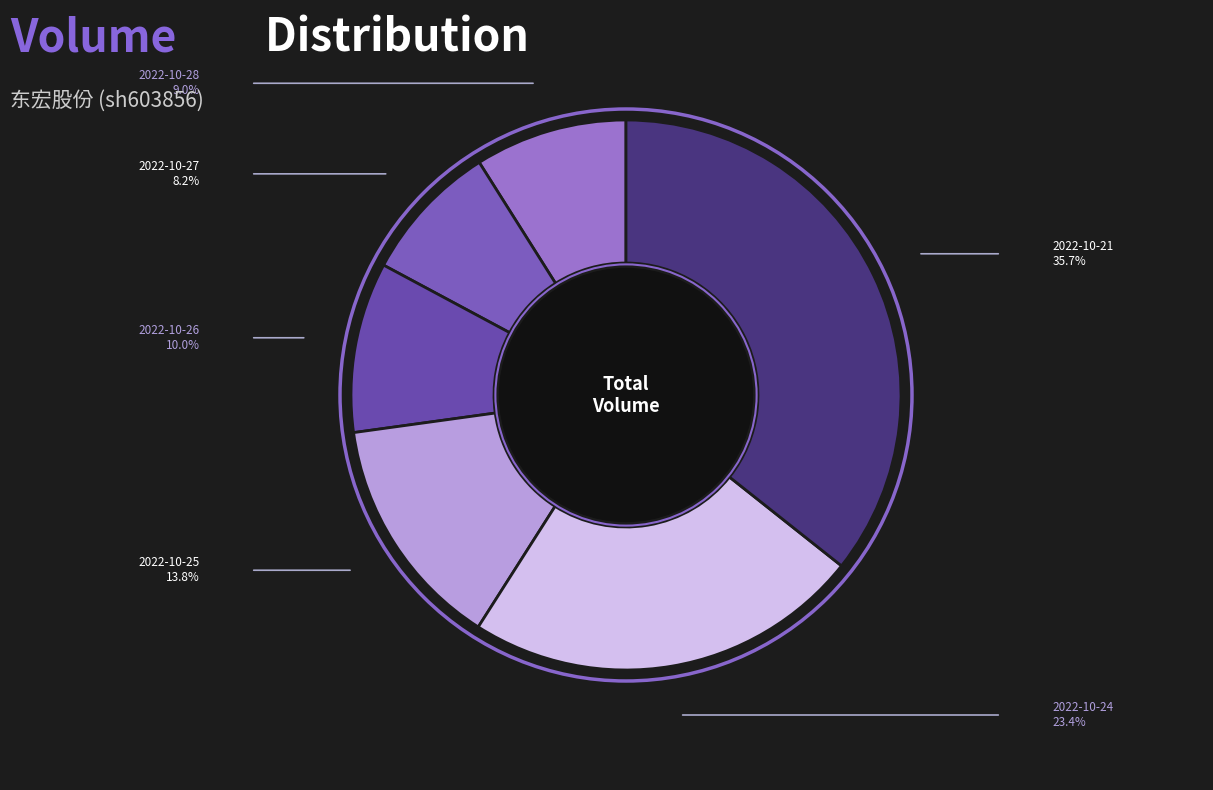

Count the number of slices in the pie.

6